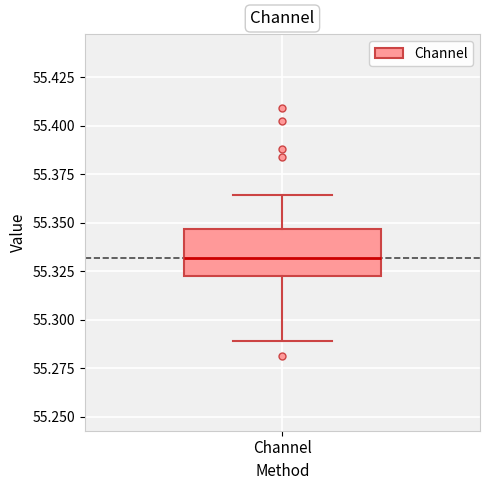

Where is the lower edge of the box for Channel on the y-axis? The values are not printed on the chart, so give them approximately, as read against the axis.

55.320